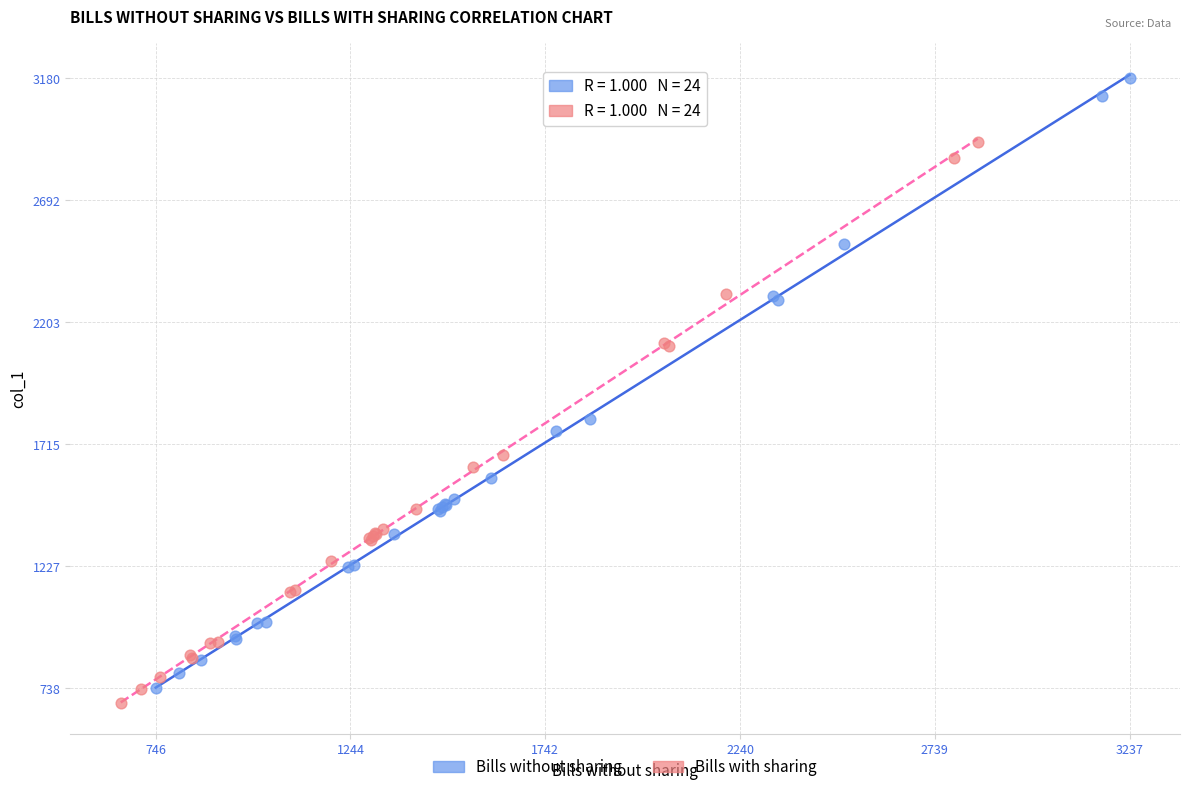

Which series contains the highest Y value?

Bills without sharing